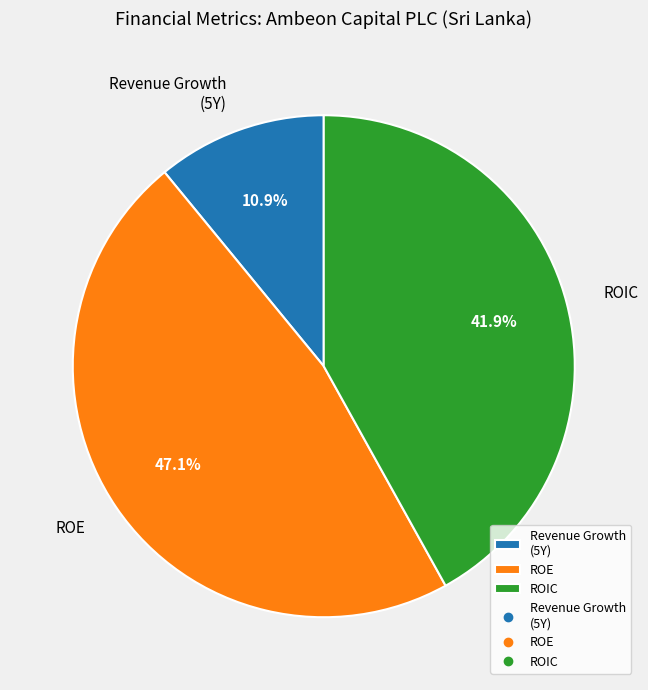

Is there any slice that represents more than half of the pie?

No